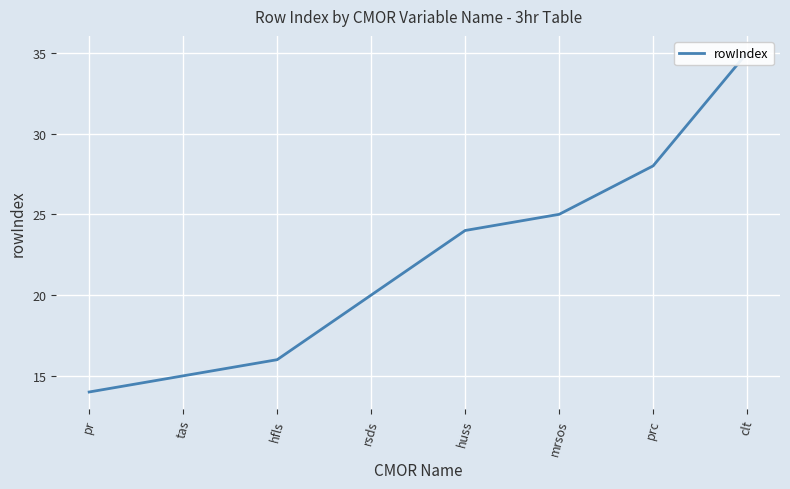

Reading left to right, extract all data points from this chart.

14	15	16	20	24	25	28	35